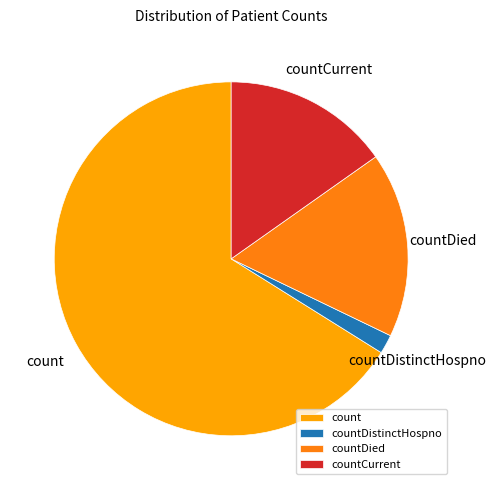

Combined, do countDied and countDistinctHospno account for over 50%?

No